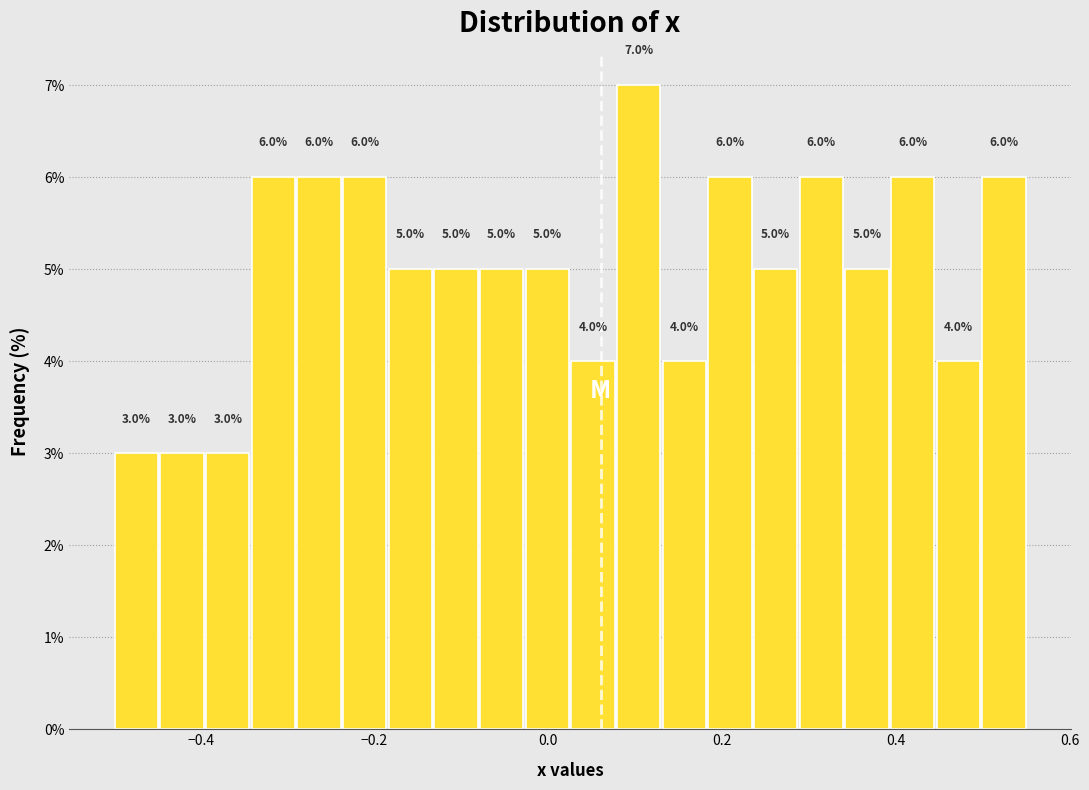

Read against the x-axis, roughly where is the centre of the tallest bar?

0.10